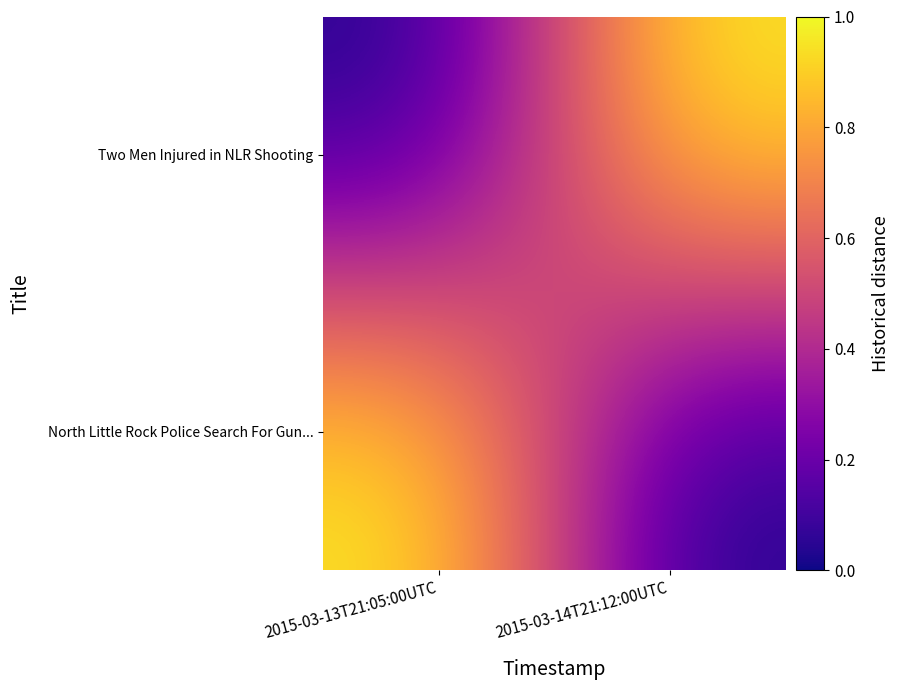

Between 2015-03-13T21:05:00UTC and 2015-03-14T21:12:00UTC, which series saw the biggest shift?

Two Men Injured in NLR Shooting